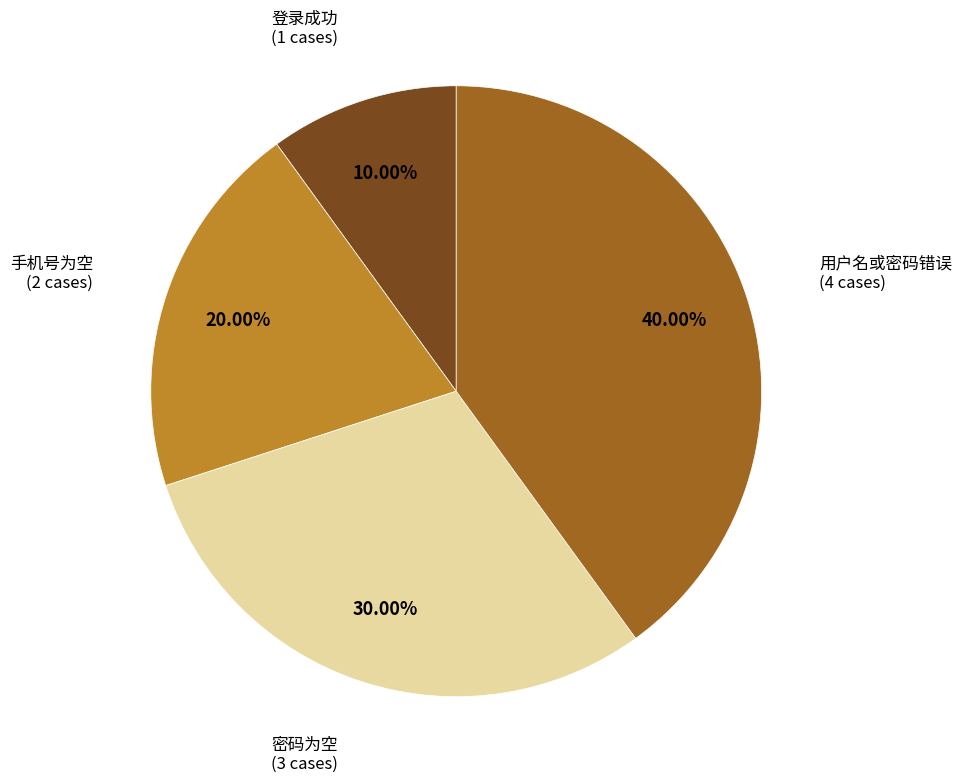

Which slice is the smallest?

登录成功